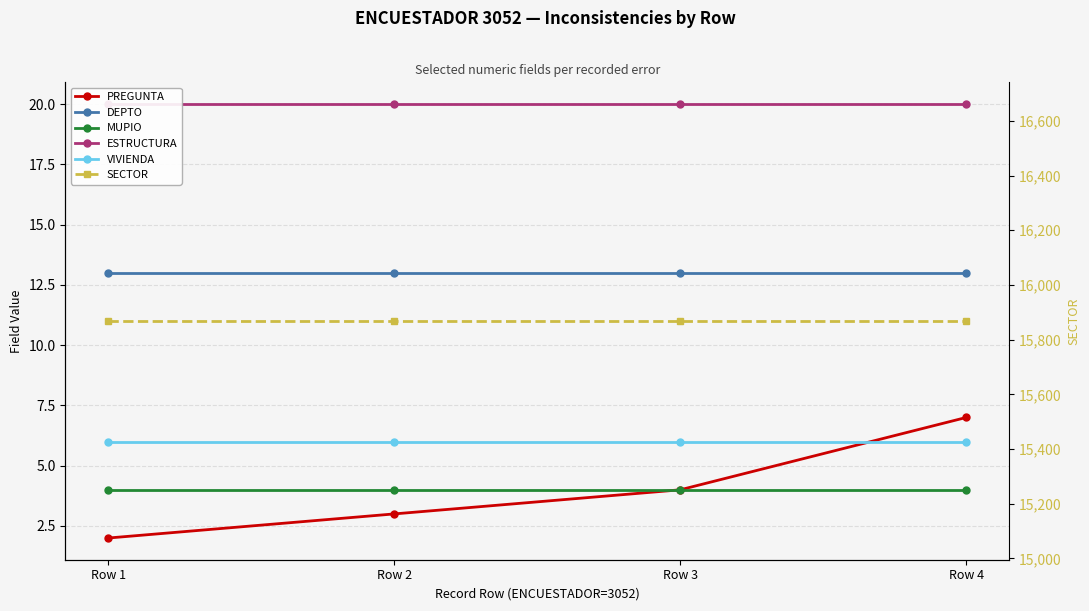

Which series changed the most between Row 1 and Row 4?

PREGUNTA